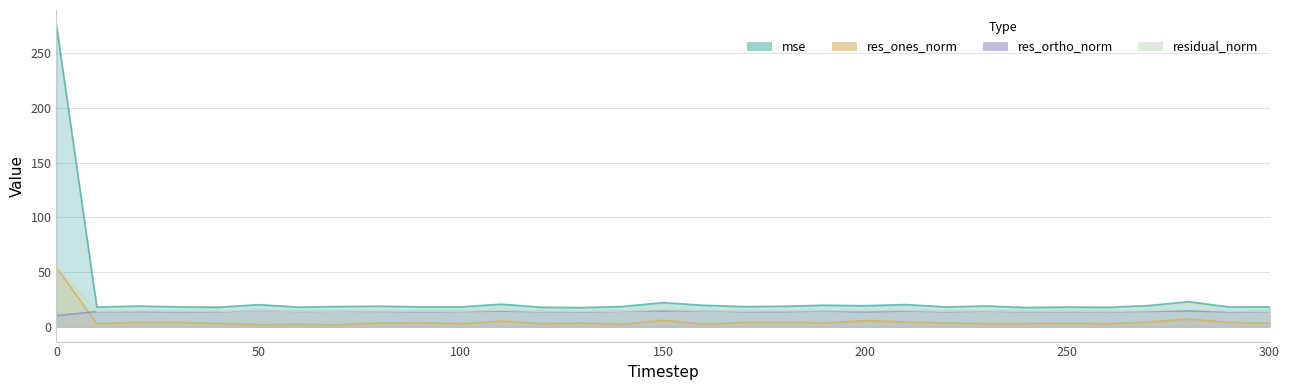

Where is res_ortho_norm nearest to the value 12?

200